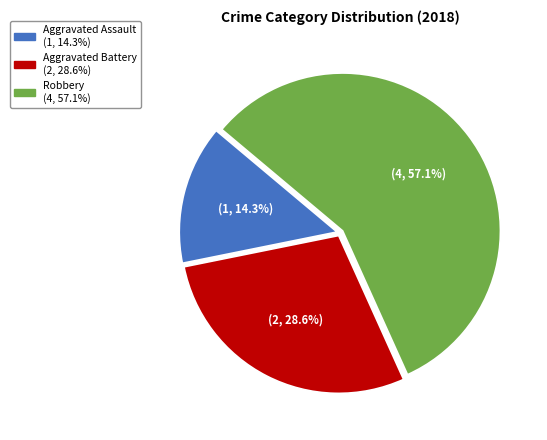

What is the smallest slice in the pie chart?

Aggravated Assault